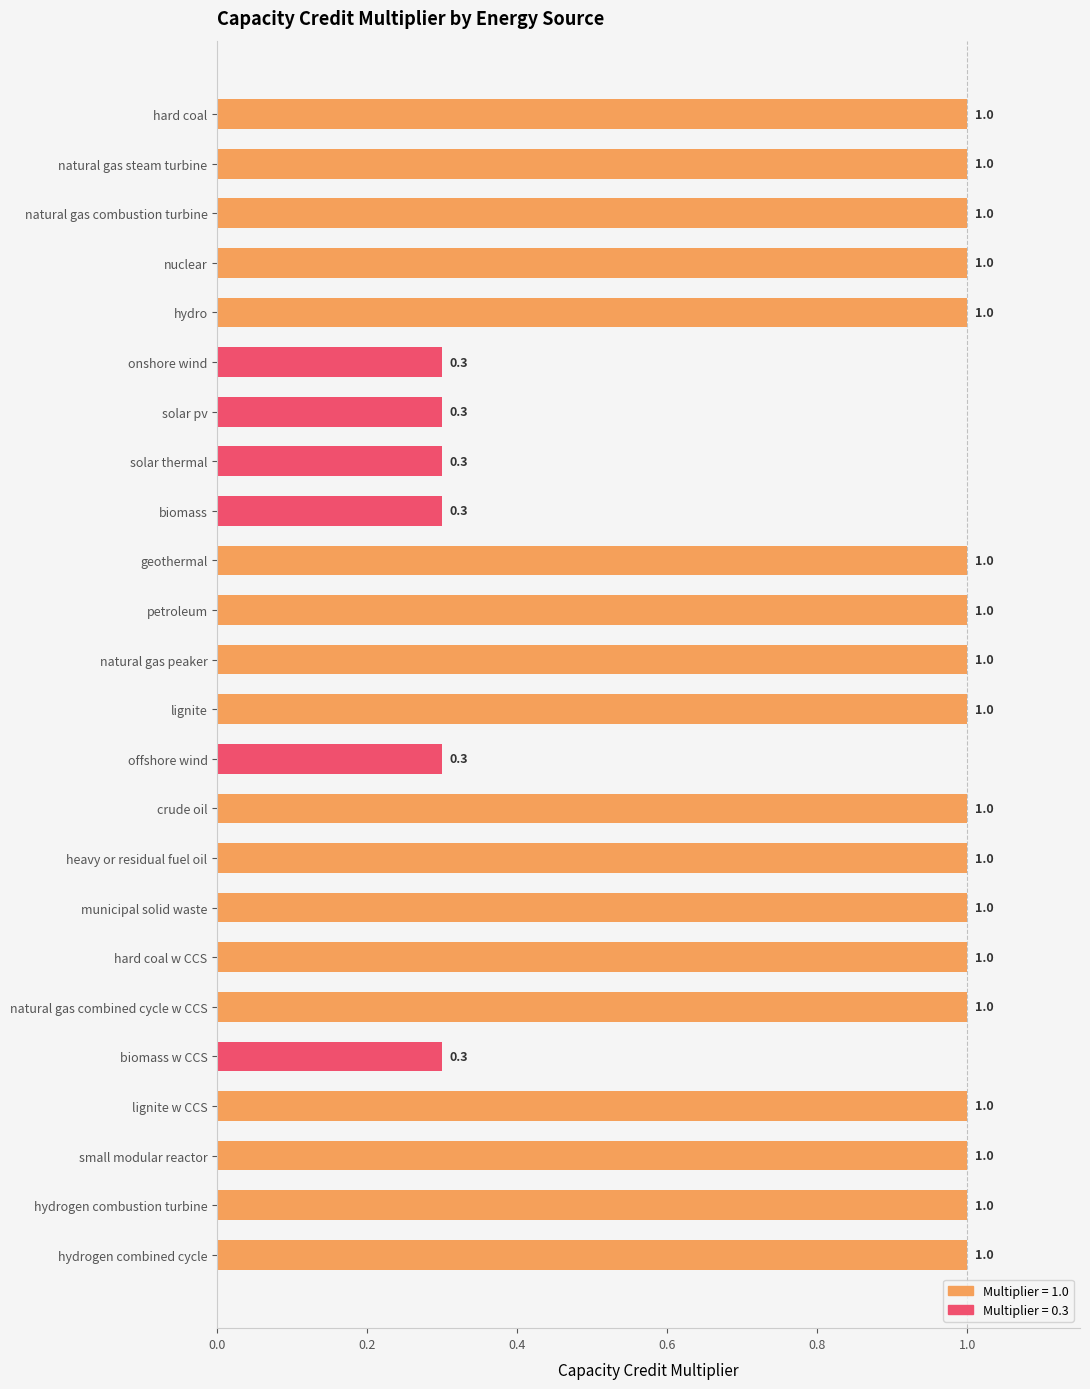

Does the chart contain any negative values?

No